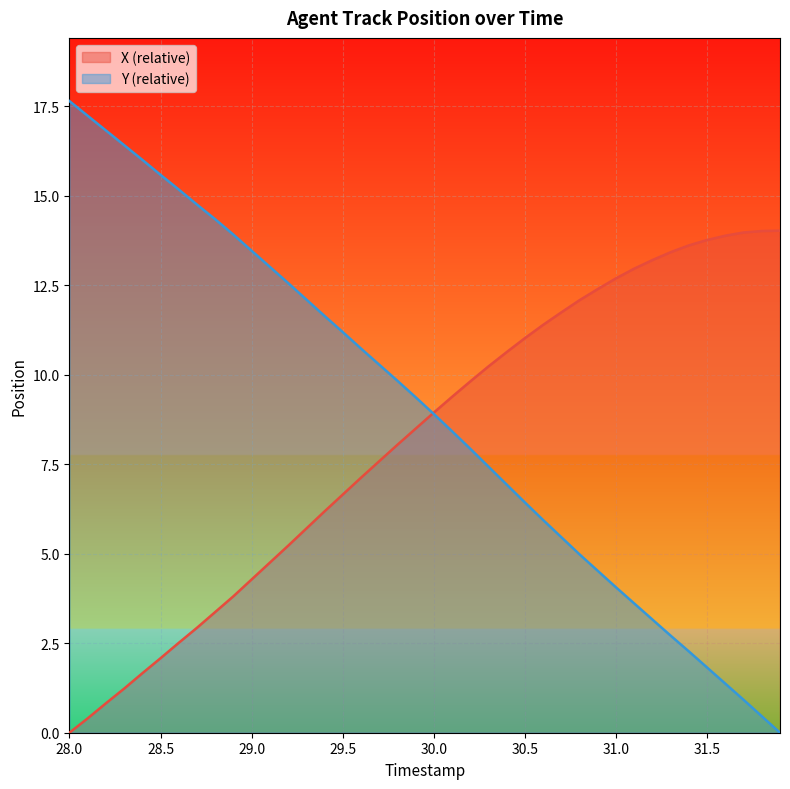

Rank the series by their maximum value, from highest to lowest.

Y (relative), X (relative)